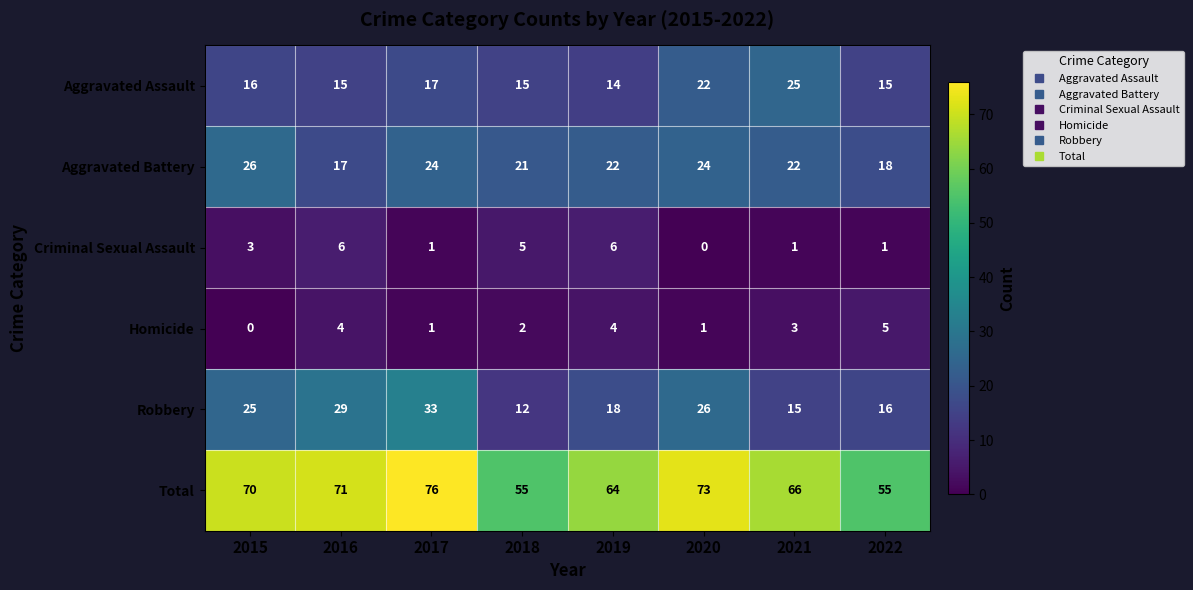

At how many categories does at least one series exceed 43?

8